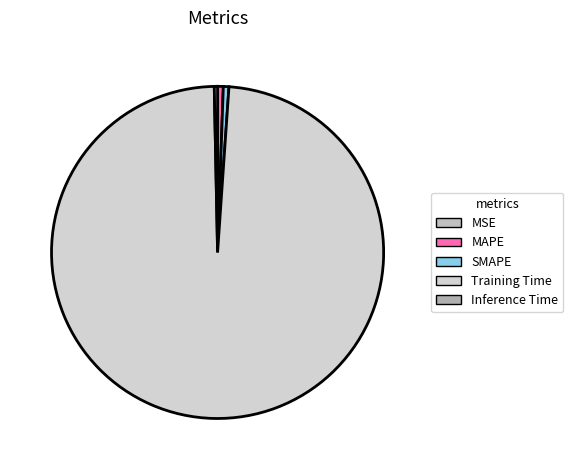

To the nearest percent, what is the combined percentage of Training Time and MSE?

99%